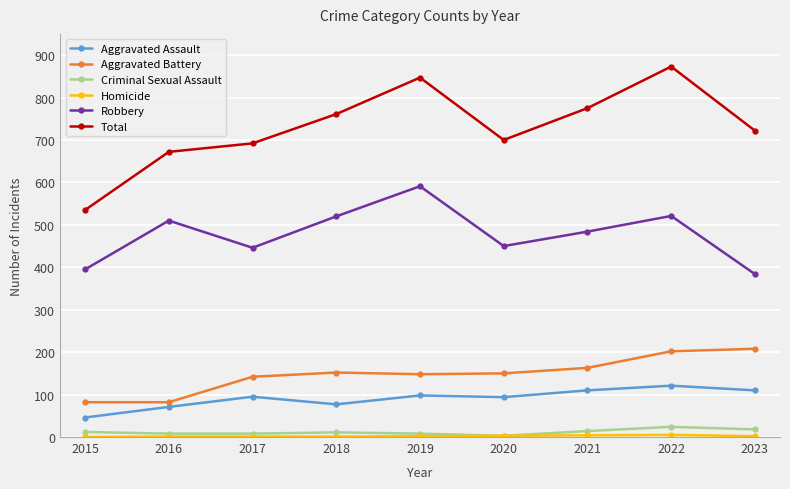

Which series has the largest range (max minus min)?

Total